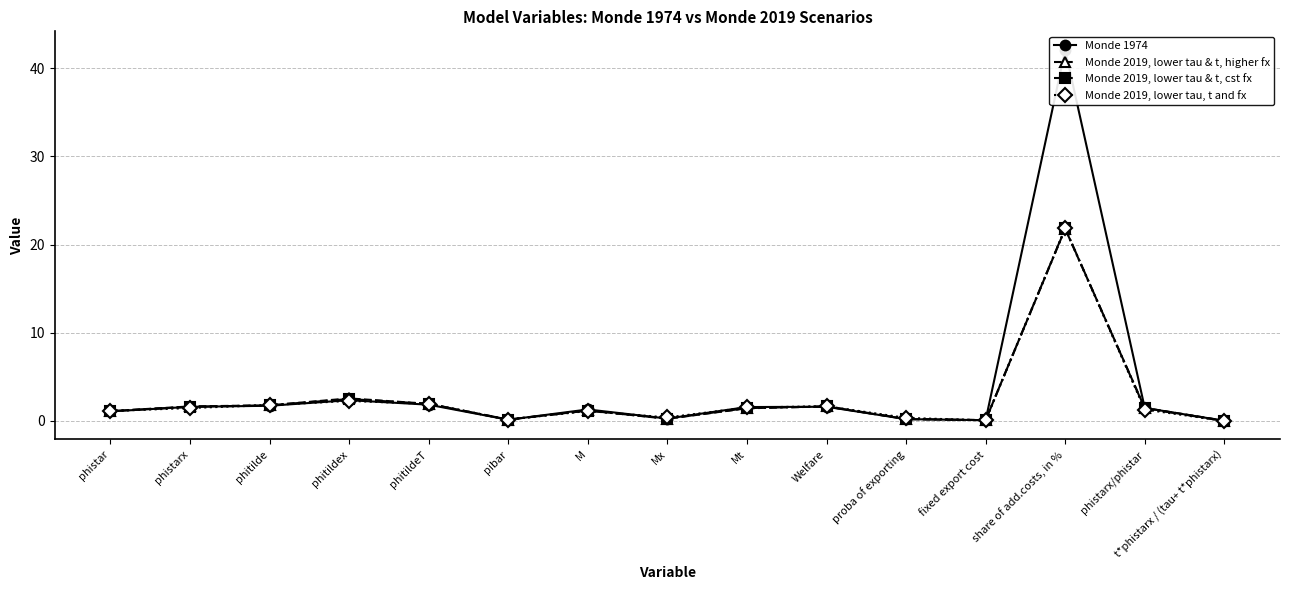

What is the label of the 3rd point from the right?

share of add.costs, in %